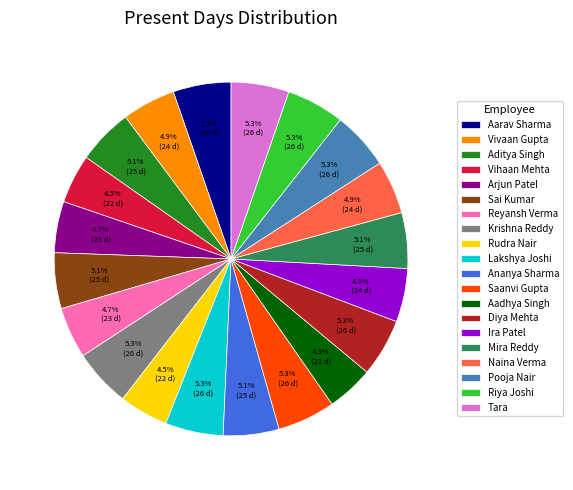

What portion of the pie excludes Arjun Patel?

95.3%